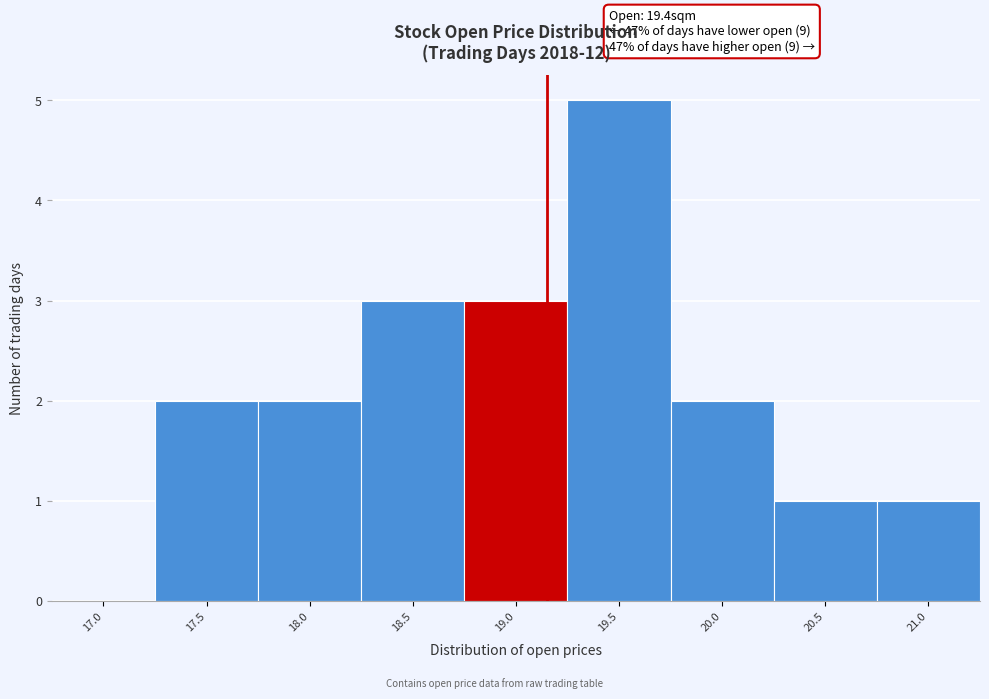

Reading left to right, extract all data points from this chart.

17.0=0	17.5=2	18.0=2	18.5=3	19.0=3	19.5=5	20.0=2	20.5=1	21.0=1